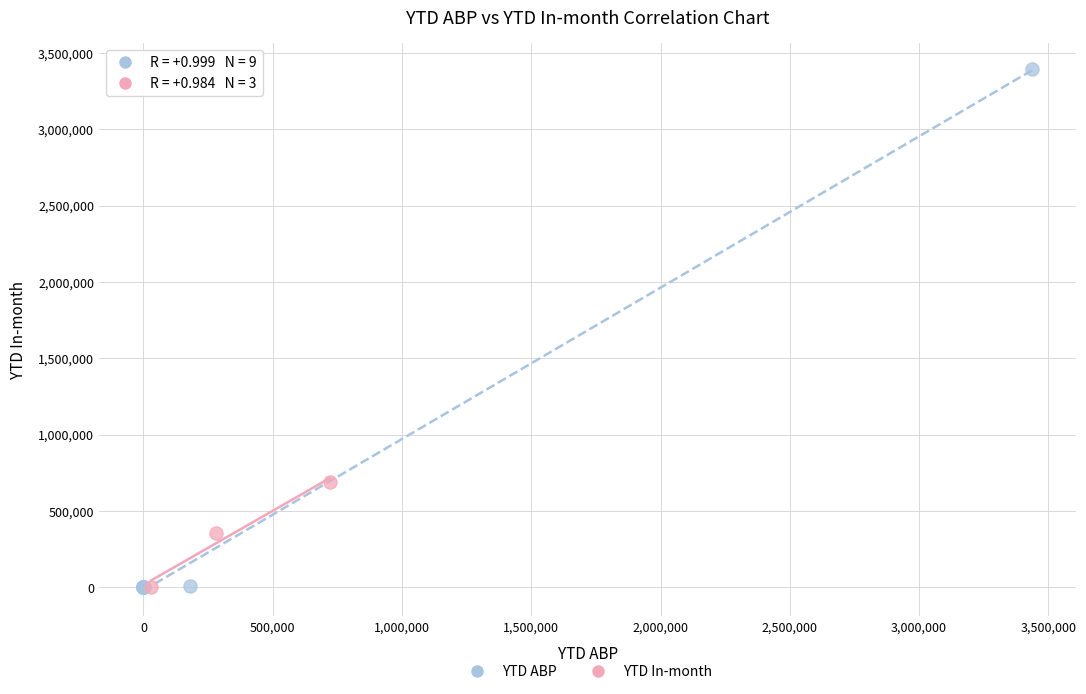

Which series contains the highest Y value?

YTD ABP